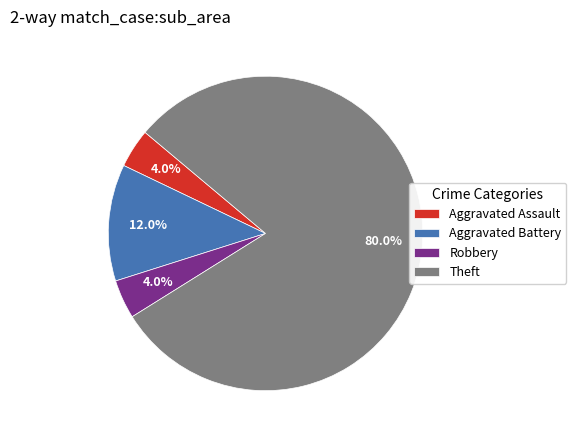

How many slices are in this pie chart?

4